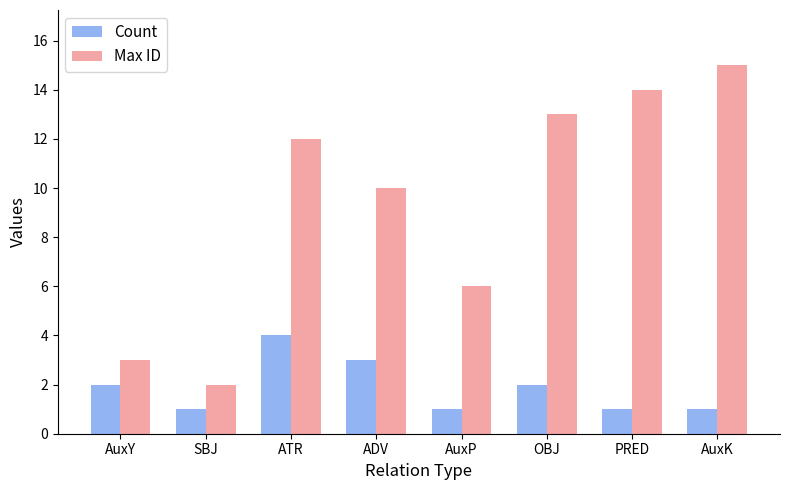

Rank the categories by Max ID value from lowest to highest.

SBJ, AuxY, AuxP, ADV, ATR, OBJ, PRED, AuxK